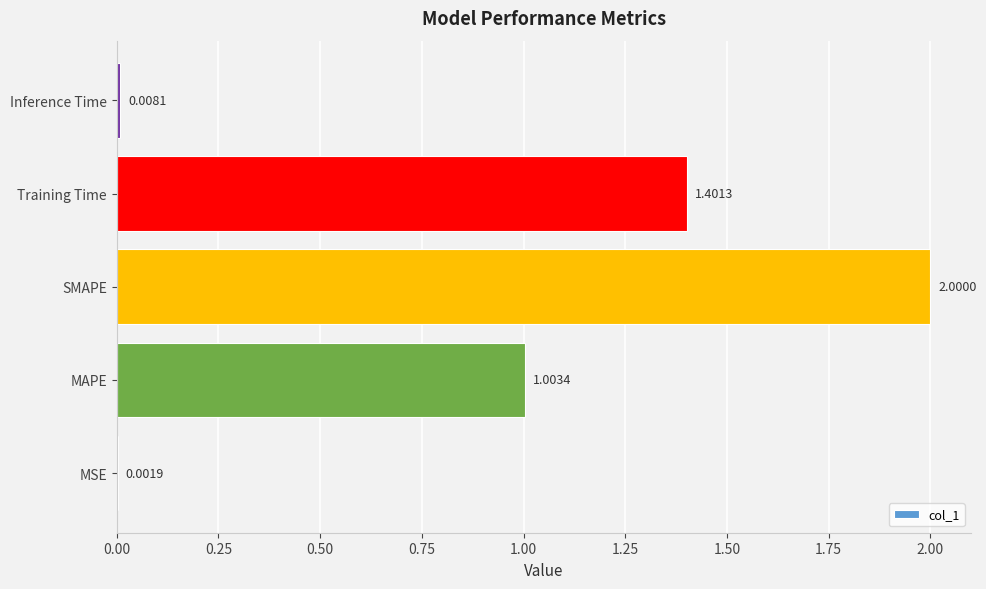

At which category does the chart reach its peak across all series?

SMAPE